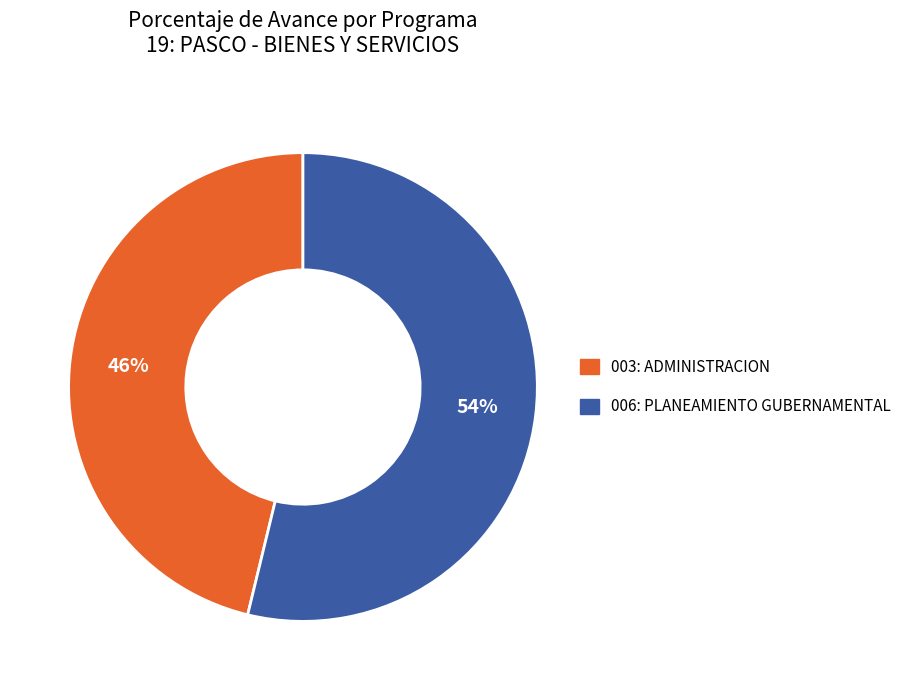

Do 003: ADMINISTRACION and 006: PLANEAMIENTO GUBERNAMENTAL together represent more than half of the pie?

Yes